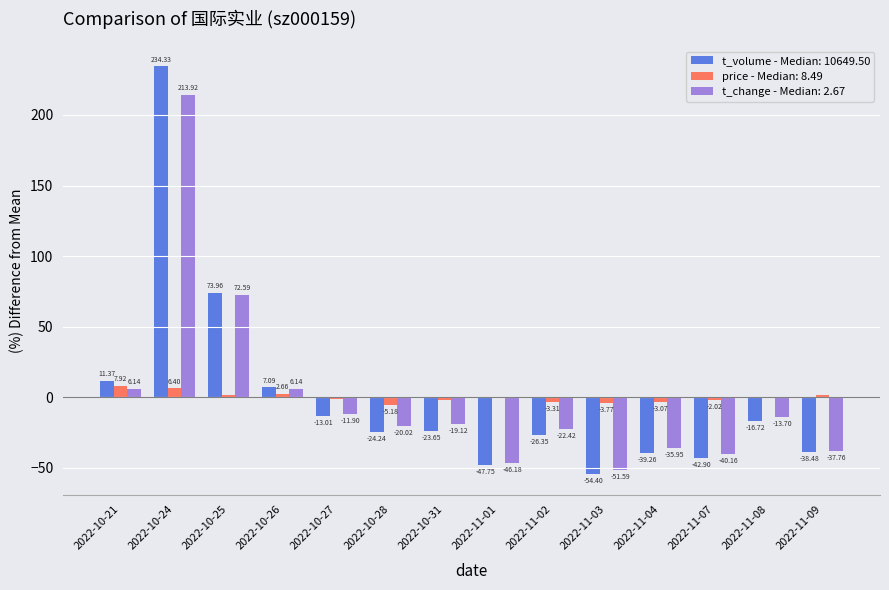

What is the total value across all series at 2022-11-01?

-94.5